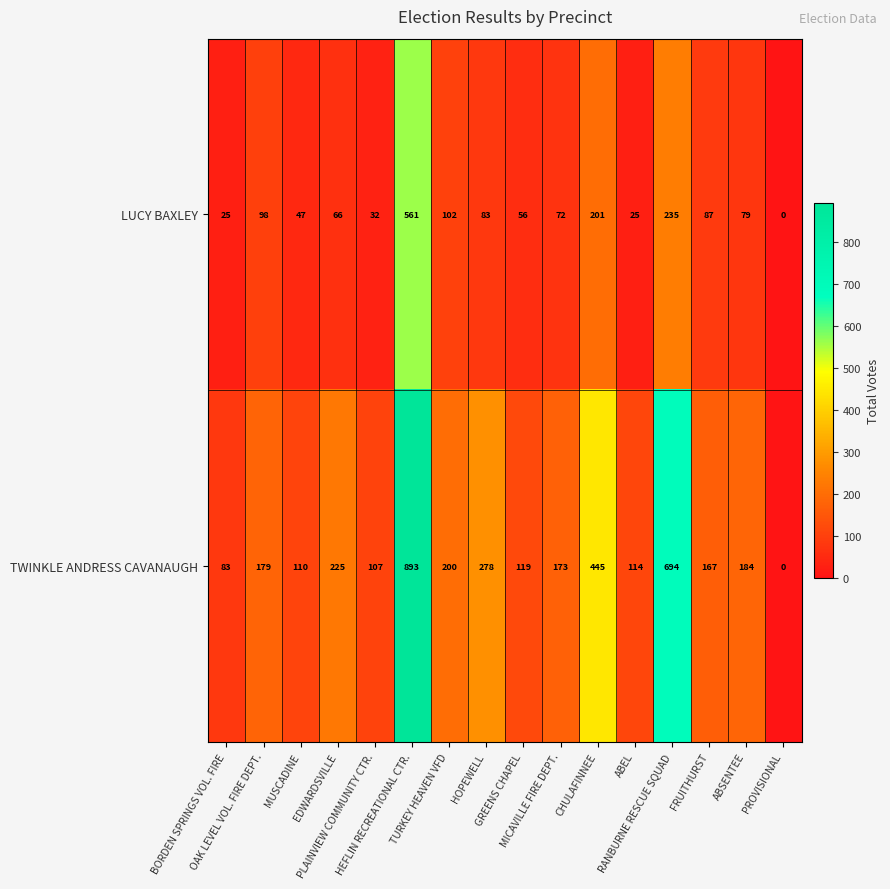

What is the difference between the highest and lowest values at HEFLIN RECREATIONAL CTR.?

332